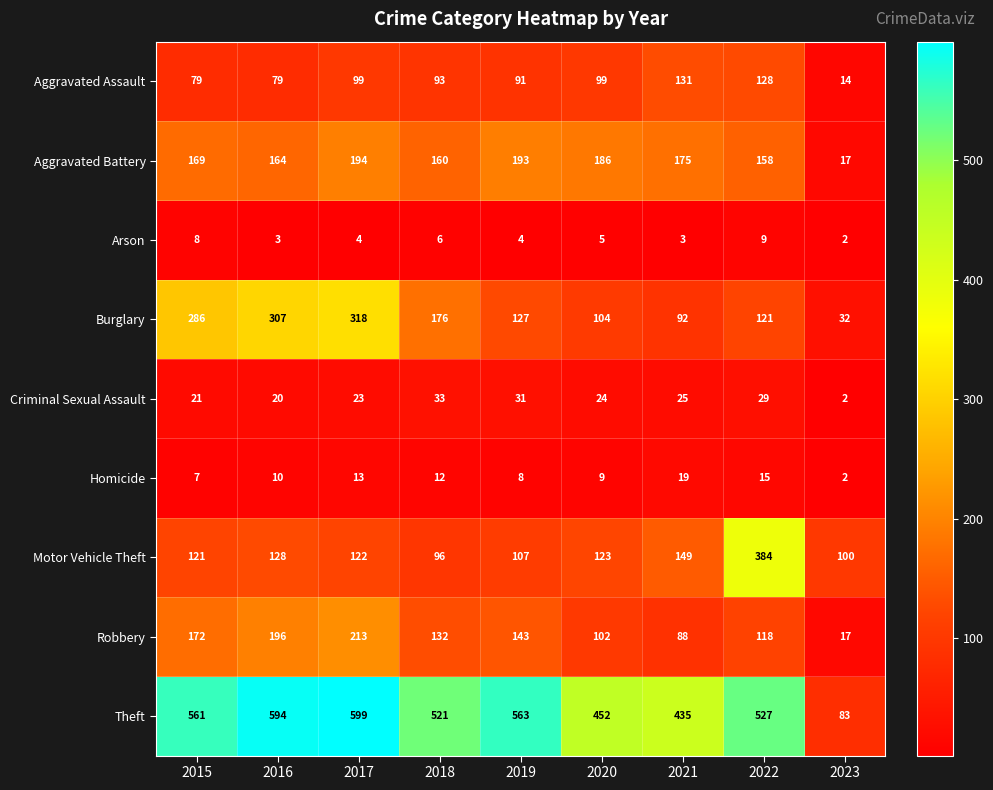

Is it true that Homicide equals 20 at 2022?

False